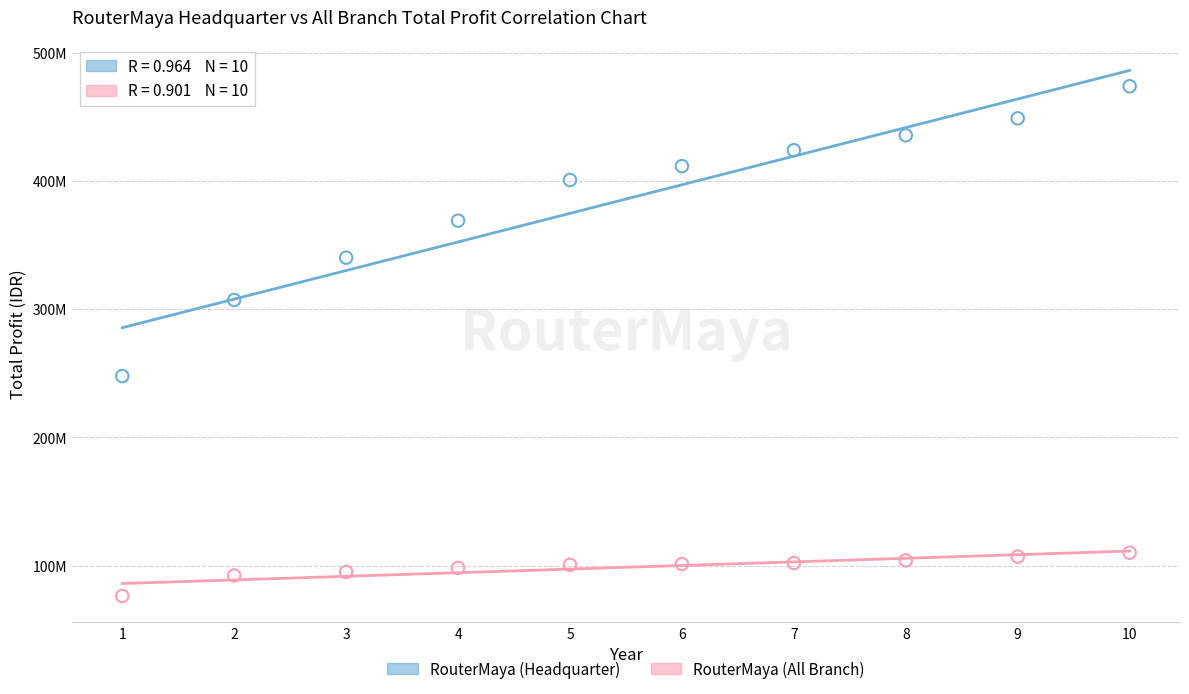

Which series has the widest spread of Y values?

RouterMaya (Headquarter)